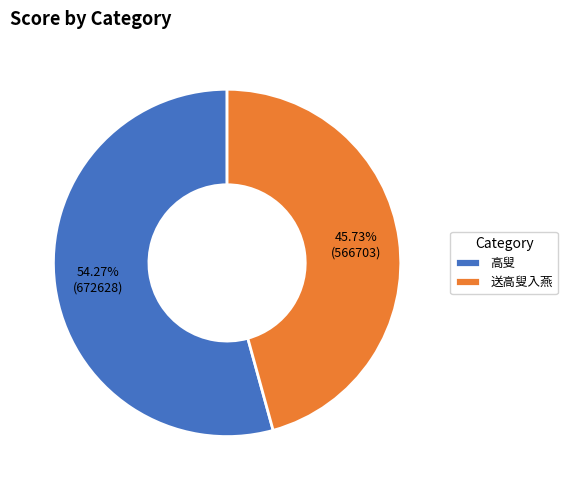

Do 高叟 and 送高叟入燕 together represent more than half of the pie?

Yes